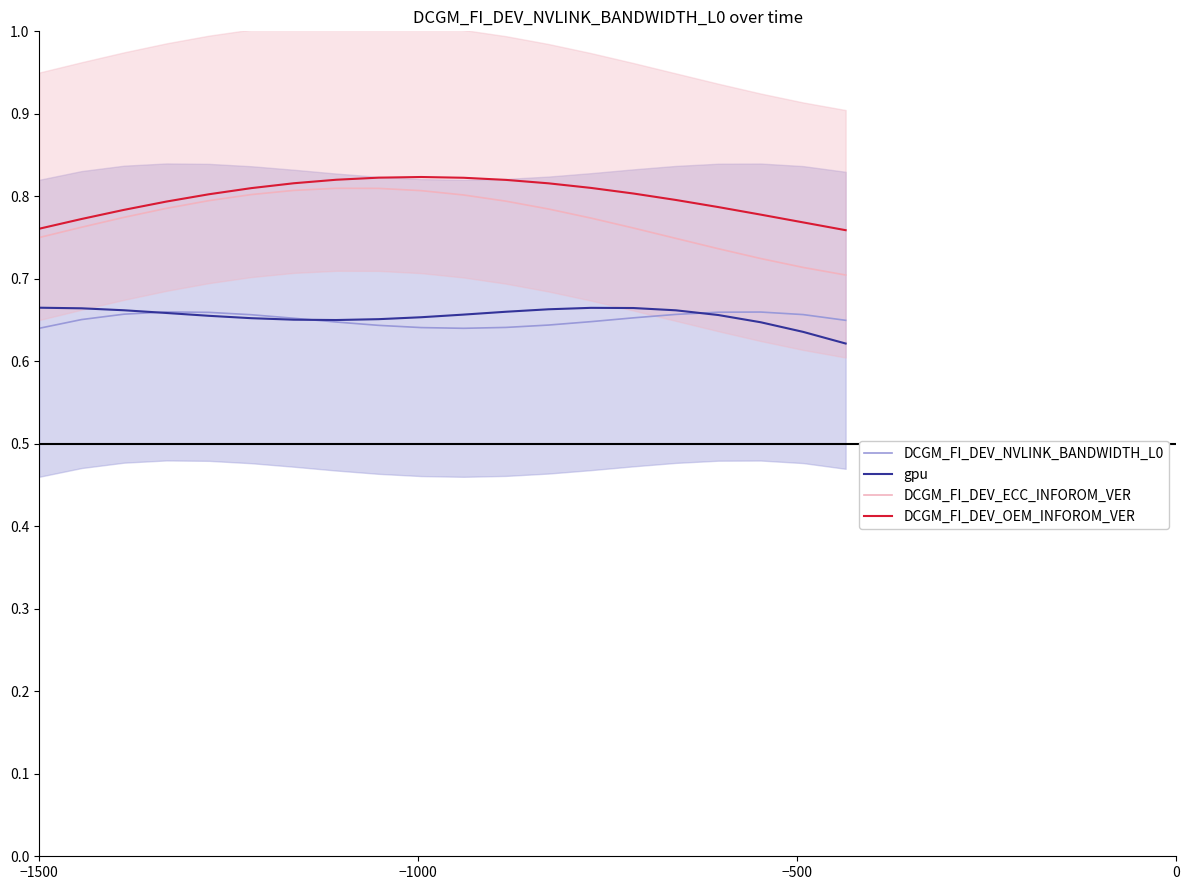

True or false: DCGM_FI_DEV_ECC_INFOROM_VER and DCGM_FI_DEV_NVLINK_BANDWIDTH_L0 cross at least once.

False